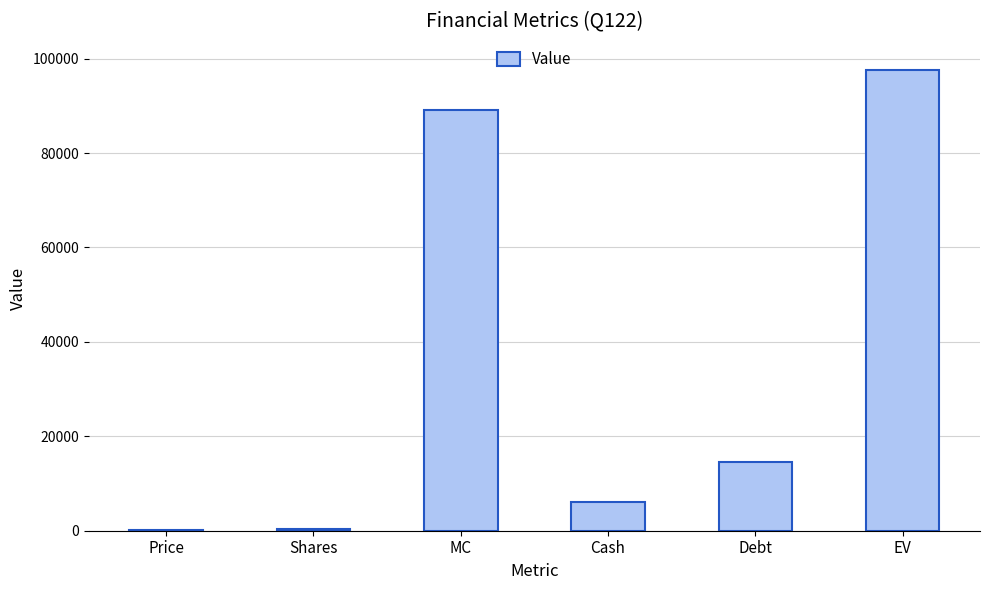

Approximately how many times larger is the value at Cash compared to Price?

30.0